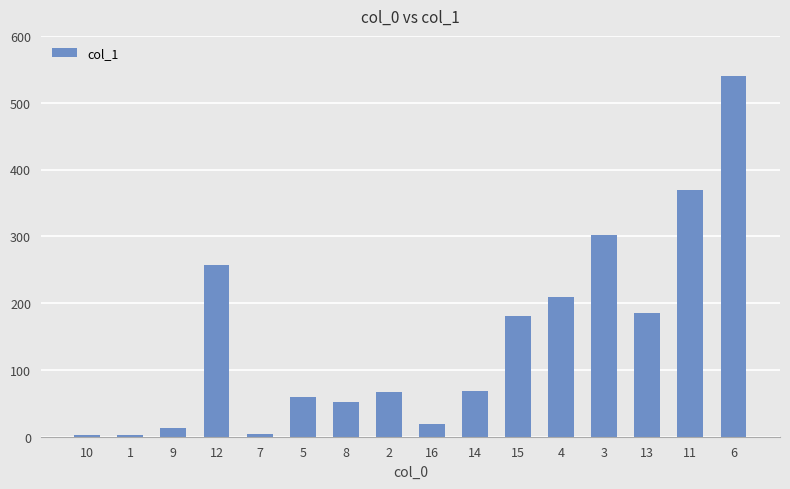

At which label is the value closest to 270?

12